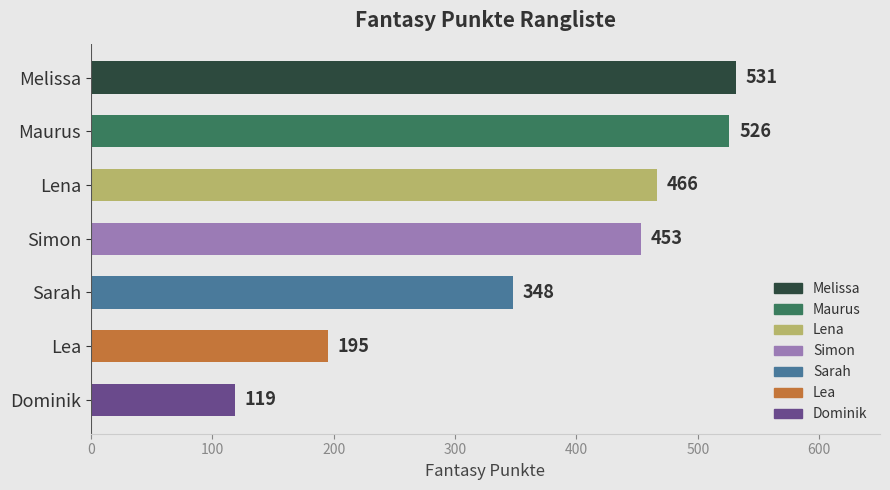

What is the difference between the maximum and second lowest values?

336